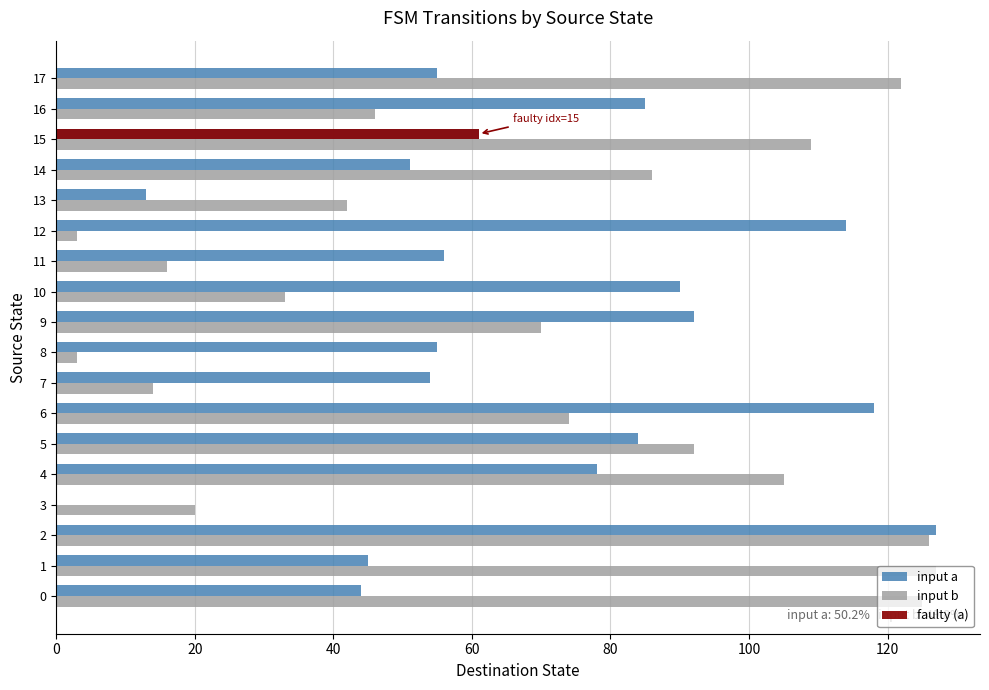

The input b series shows 16 at 11. True or false?

True